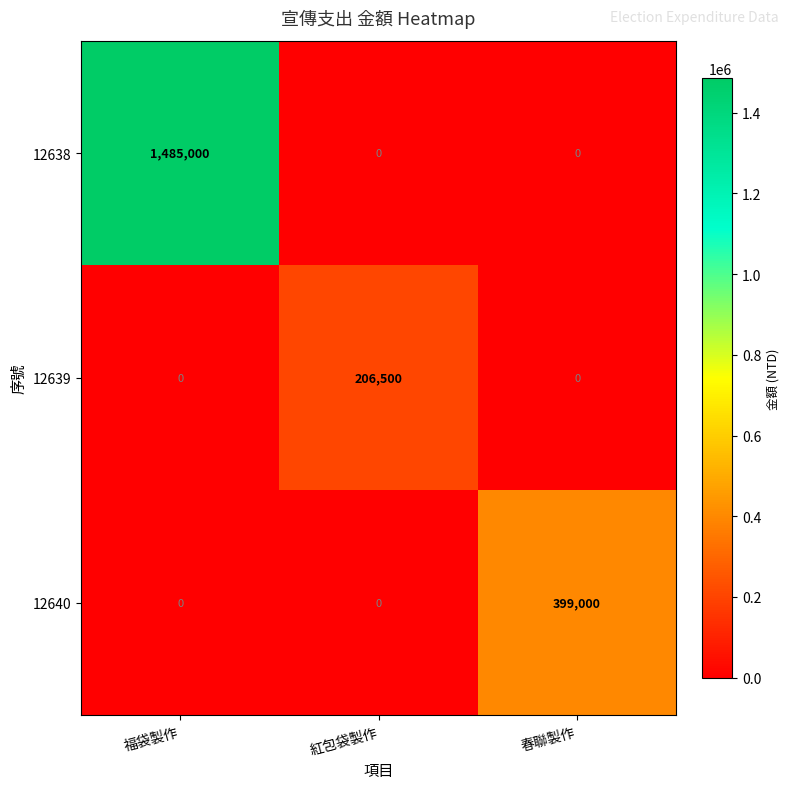

Rank the series by their maximum value, from lowest to highest.

12639, 12640, 12638